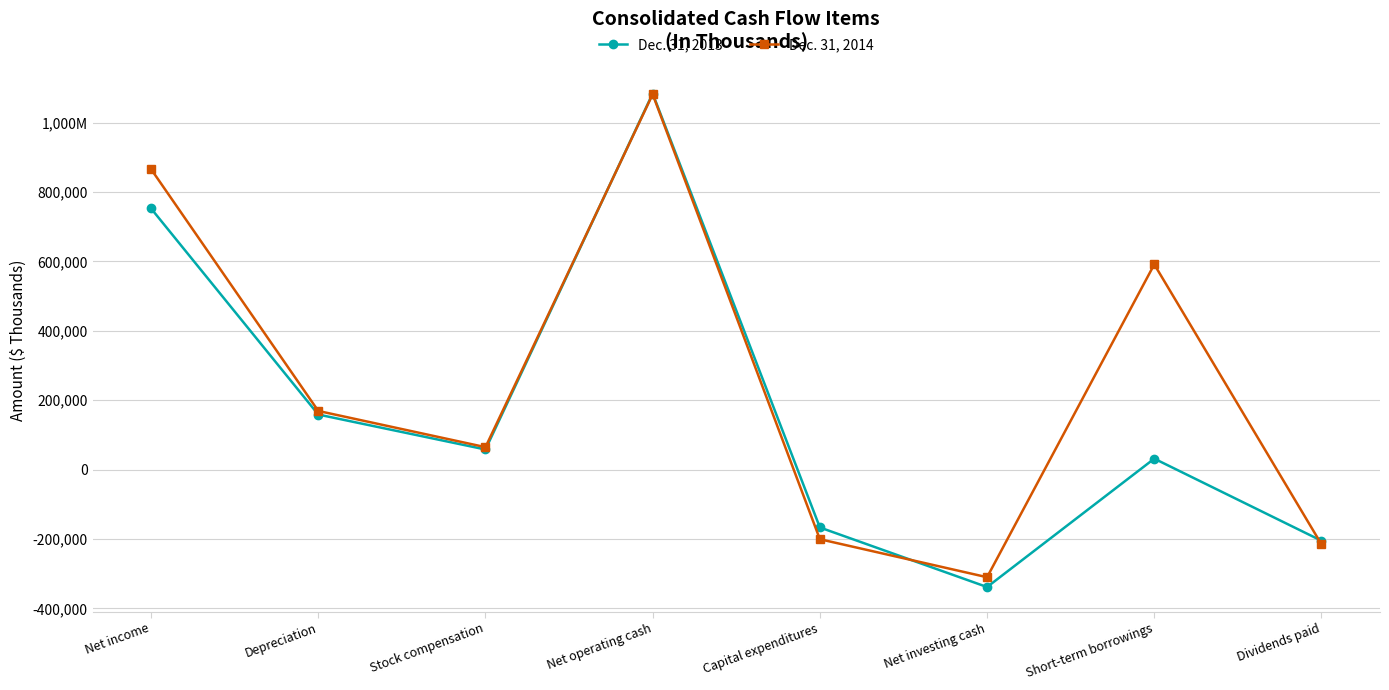

True or false: Dec. 31, 2013 has a value of 58004 at Stock compensation.

True